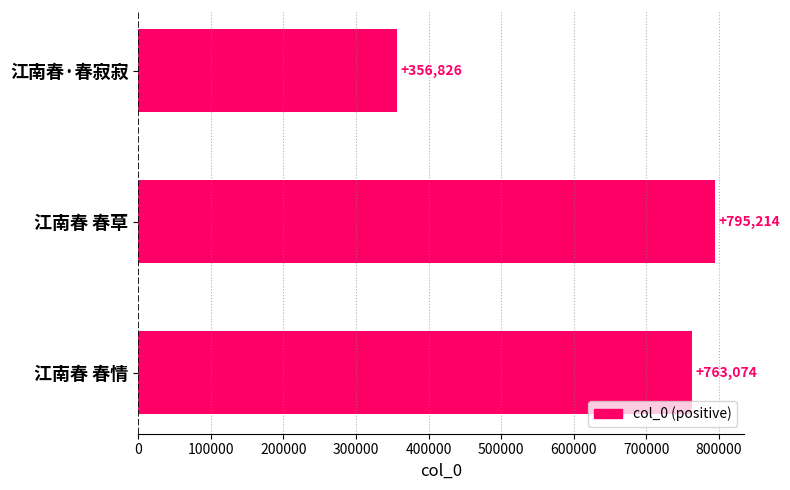

Which label corresponds to the smallest value in the chart?

江南春·春寂寂